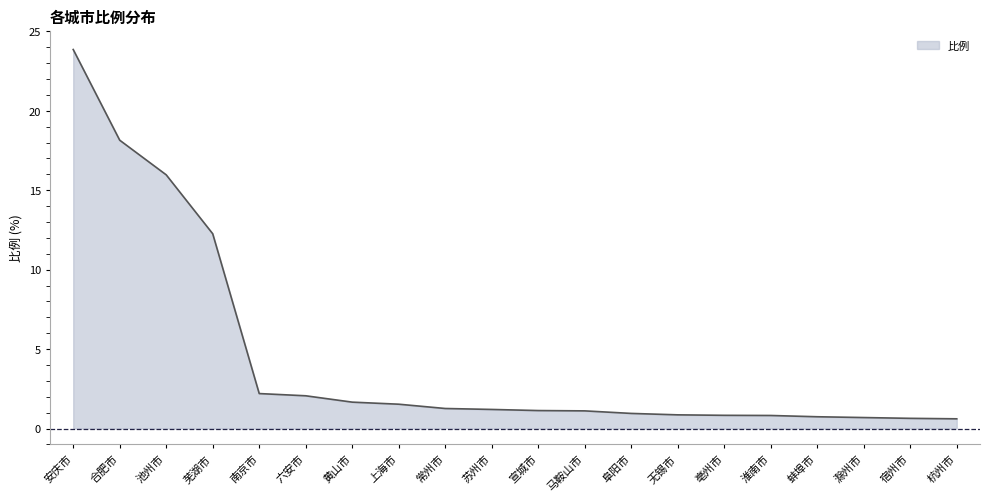

Which label corresponds to the largest value in the chart?

安庆市